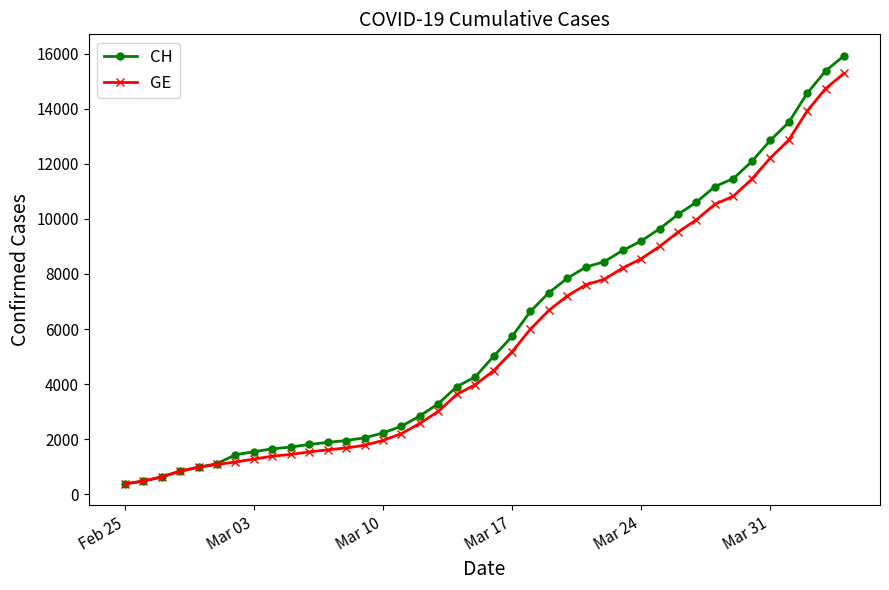

Which series has the widest spread of values?

CH